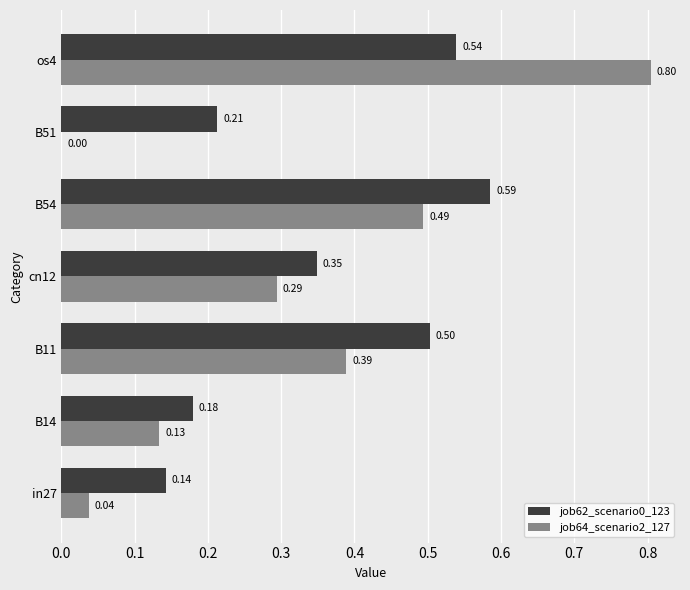

At which category is the sum across all series the highest?

os4